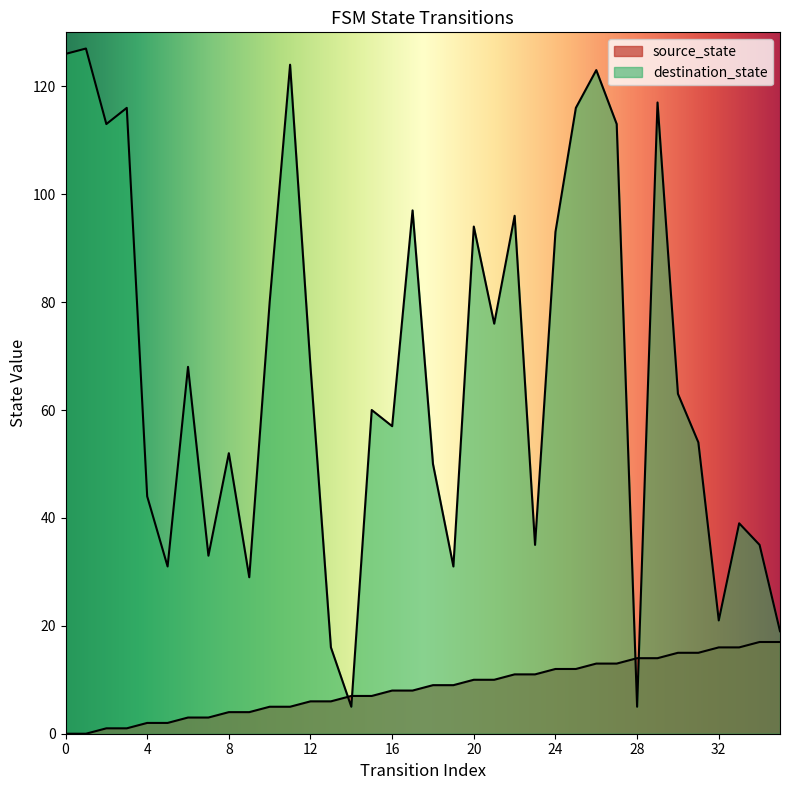

True or false: source_state has a value of 9 at 32.

False